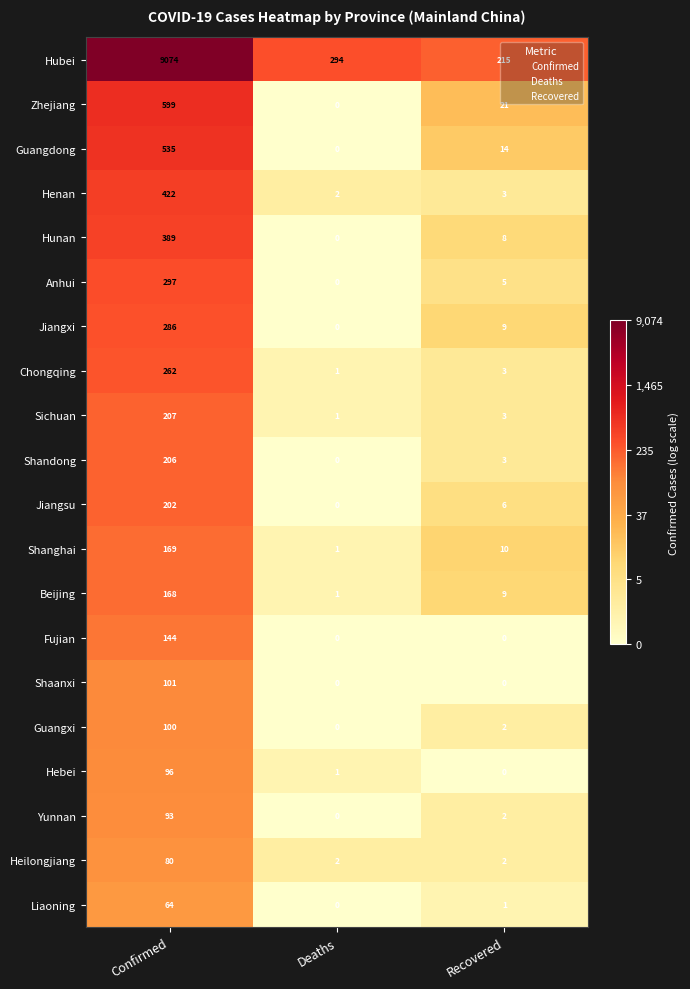

What is the total value across all series at Confirmed?

13494